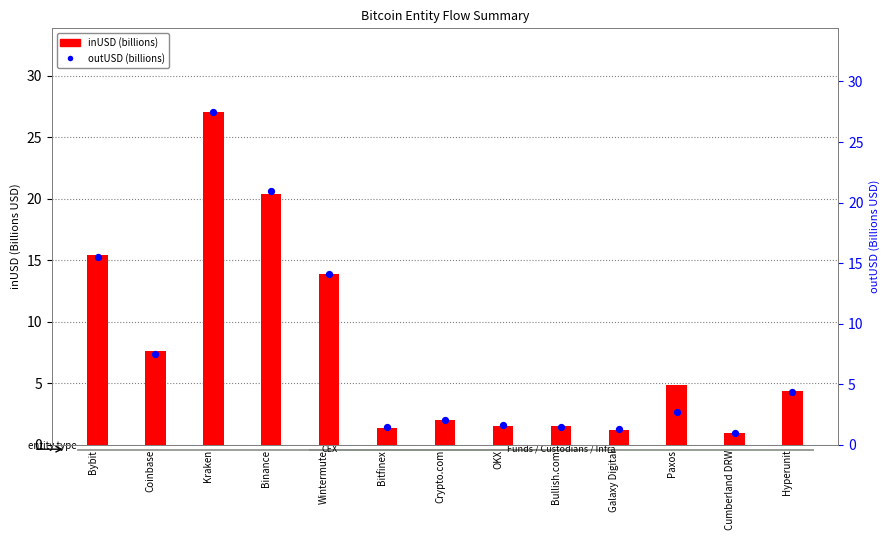

Which series reaches the maximum Y coordinate?

outUSD (billions)